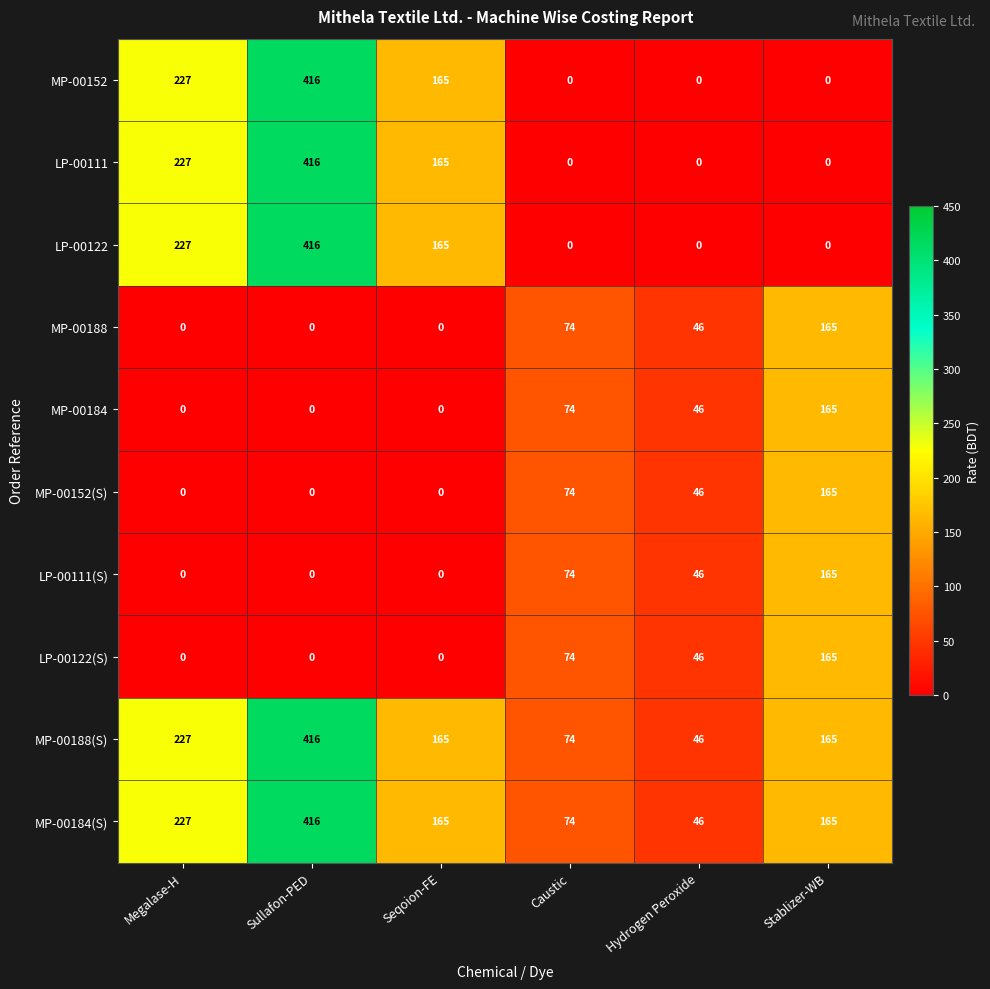

What is the difference between the highest and lowest values at Sullafon-PED?

416